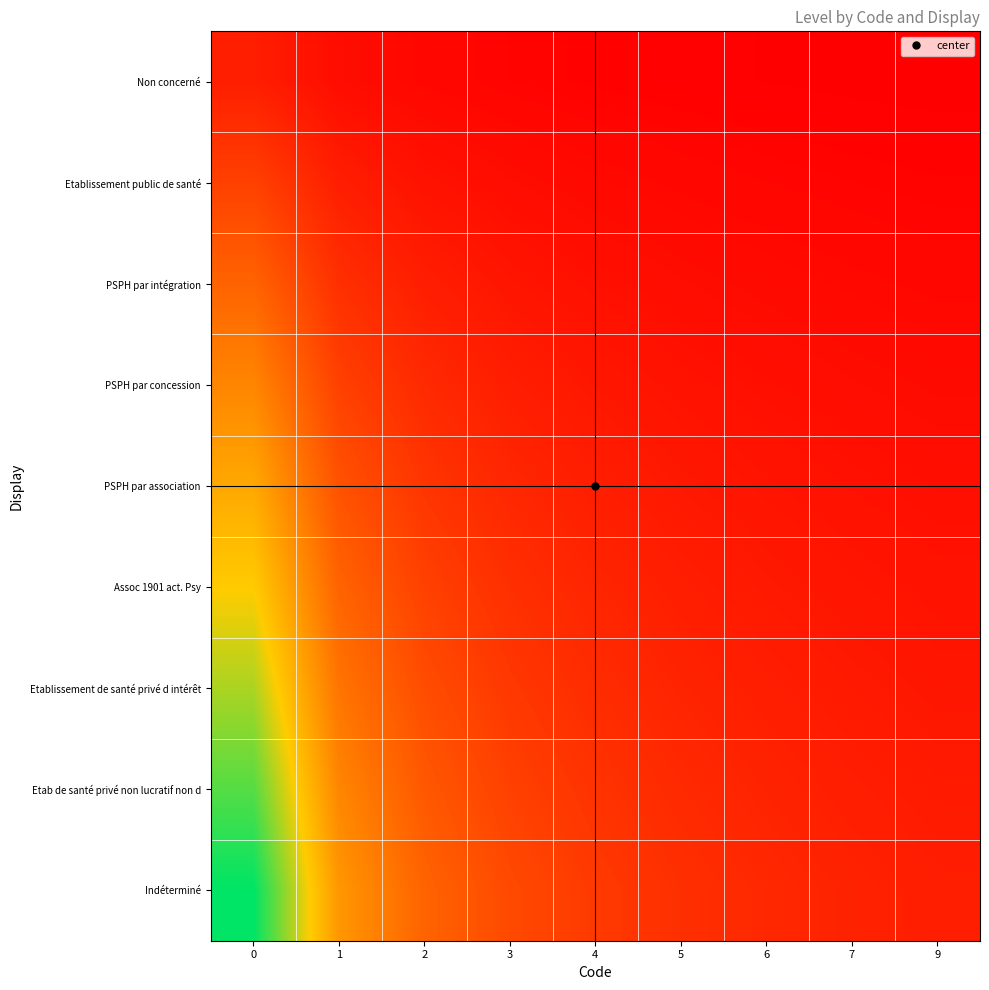

What is the spread (max minus min) of values at 3?

2.0